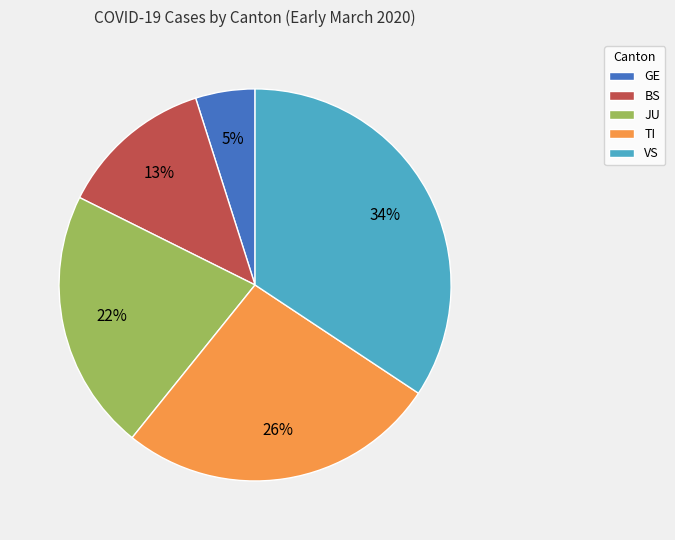

What is the smallest slice in the pie chart?

GE